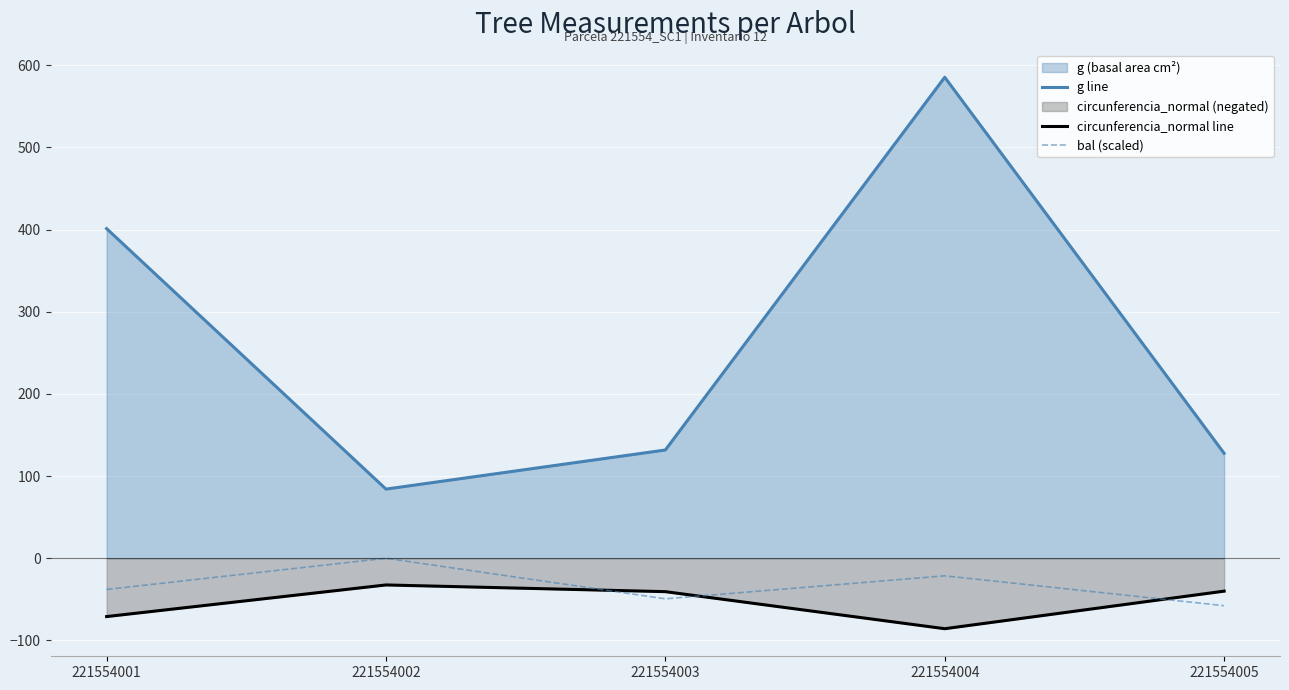

At which label does circunferencia_normal line reach its minimum?

221554004